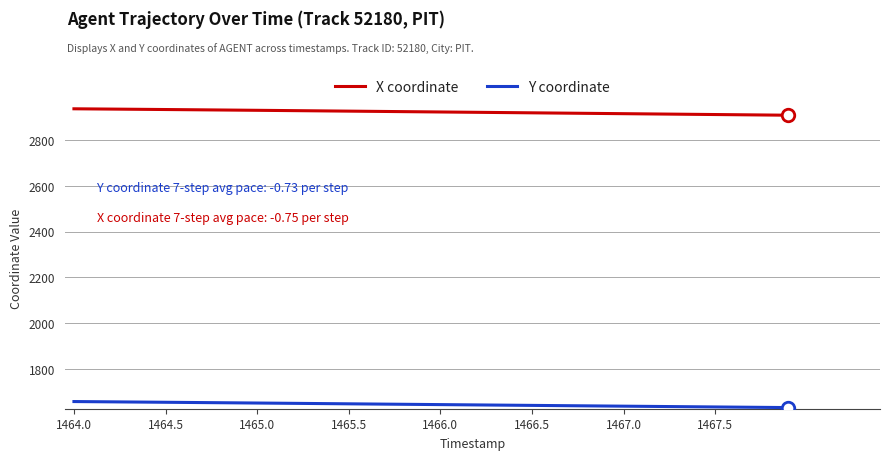

How many distinct data groups are displayed?

2